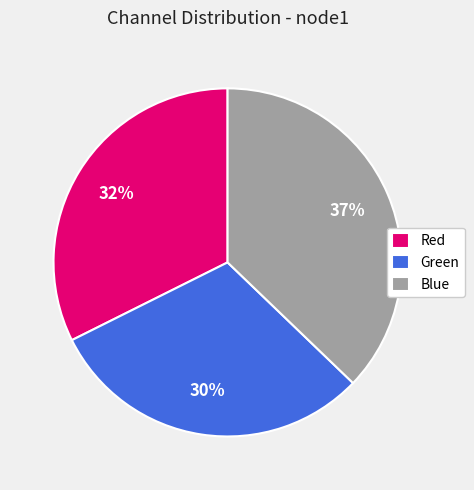

Is Red the majority of the pie?

No